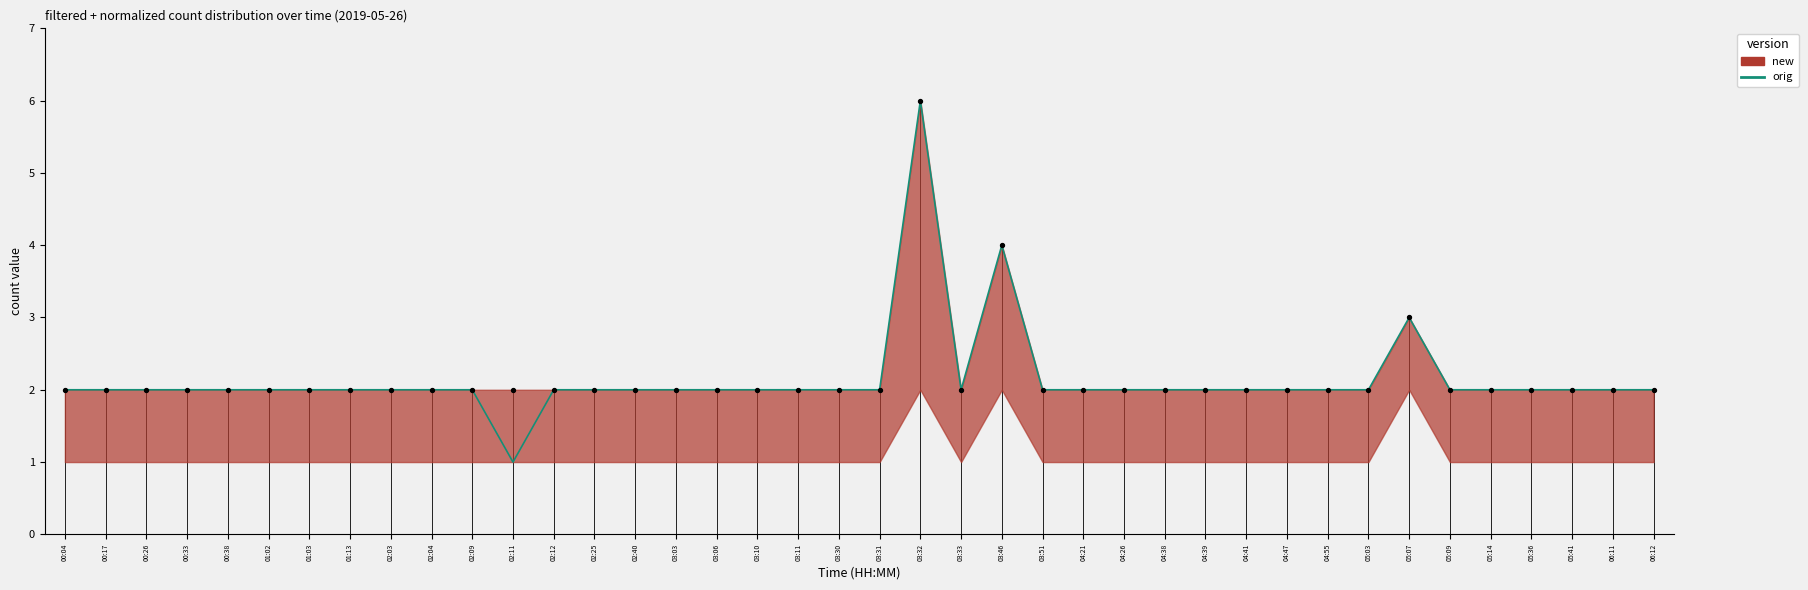

Which has a higher value, 05:14 or 02:25?

05:14